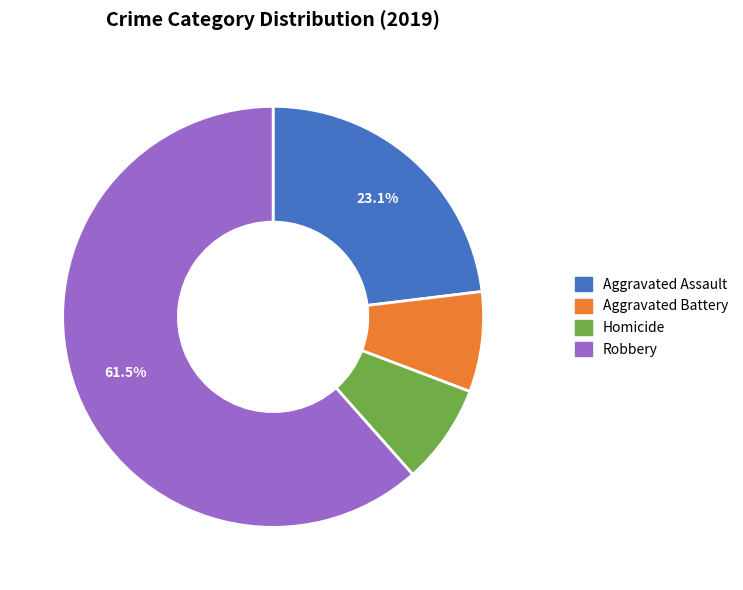

To the nearest percent, what is the average slice percentage?

25%